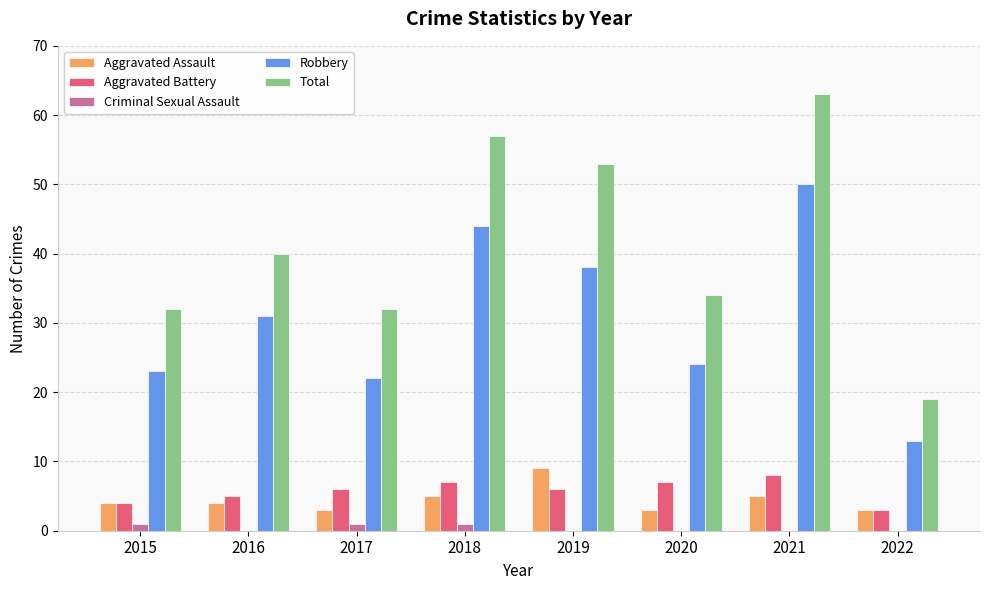

Which series has the largest total across all categories?

Total